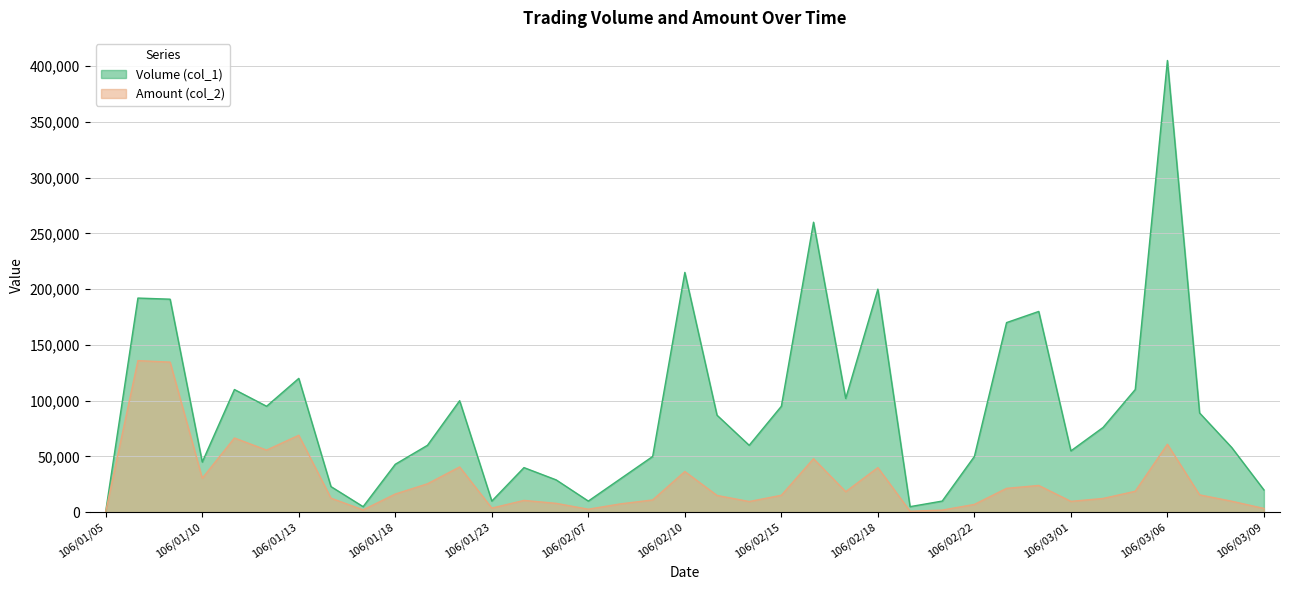

True or false: Amount (col_2) and Volume (col_1) cross at least once.

False